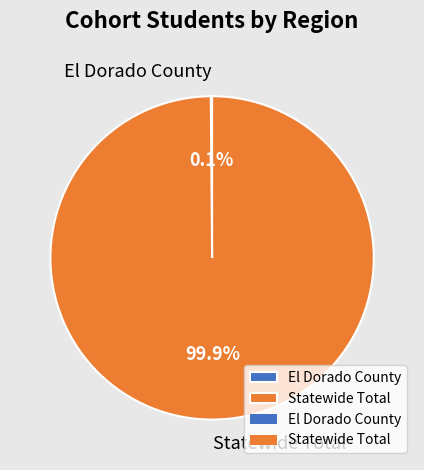

What is the majority slice?

Statewide Total